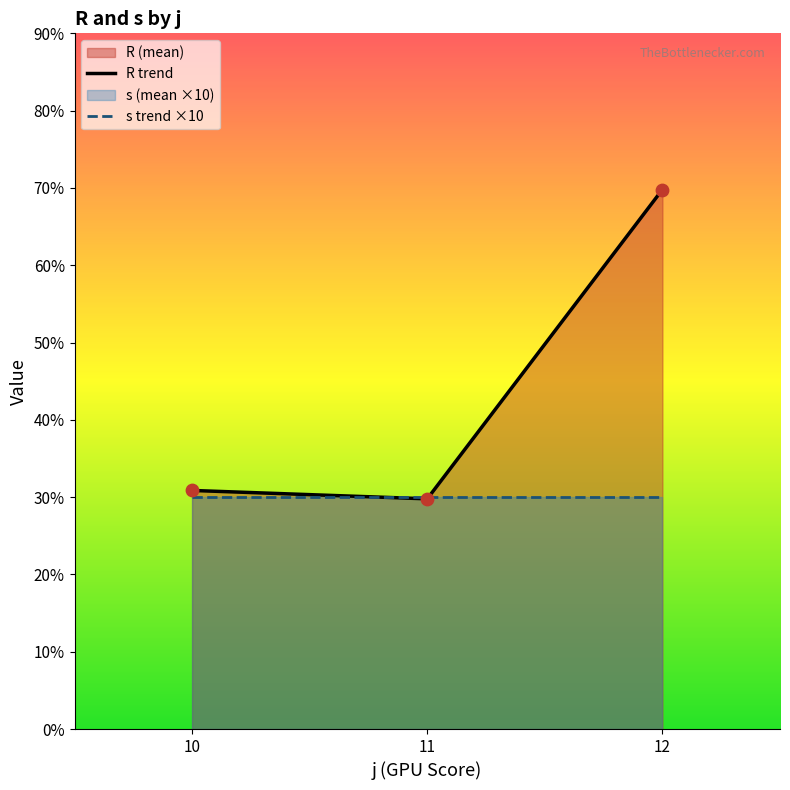

What are all the series names shown in the legend?

R, s